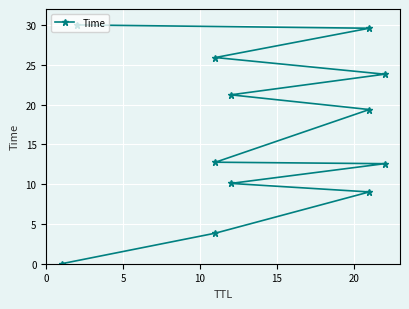

Read the value at 10.

29.6